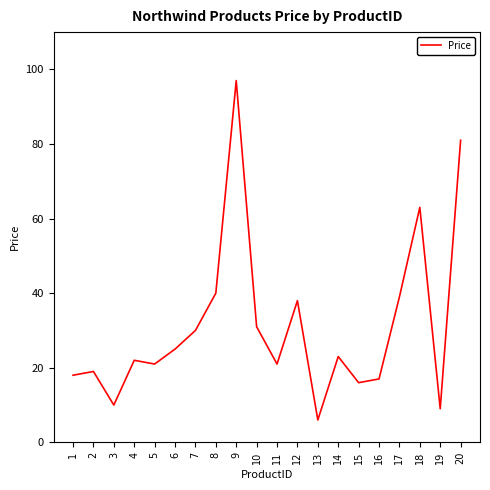

Approximately how many times larger is the value at 12 compared to 17?

1.0